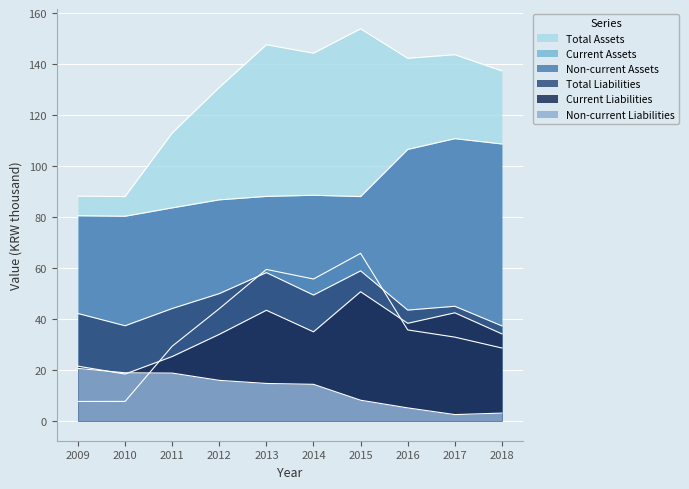

Reading left to right, extract all data points from this chart.

Total Assets: 2009=88.3	2010=88.1	2011=113.1	2012=131.0	2013=147.7	2014=144.4	2015=154.0	2016=142.4	2017=143.8	2018=137.5
Current Assets: 2009=7.7	2010=7.7	2011=29.4	2012=44.1	2013=59.5	2014=55.8	2015=65.9	2016=35.8	2017=33.0	2018=28.7
Non-current Assets: 2009=80.6	2010=80.4	2011=83.7	2012=86.8	2013=88.2	2014=88.6	2015=88.1	2016=106.6	2017=110.9	2018=108.8
Total Liabilities: 2009=42.2	2010=37.4	2011=44.2	2012=50.0	2013=58.3	2014=49.5	2015=59.0	2016=43.6	2017=45.1	2018=37.4
Current Liabilities: 2009=21.6	2010=18.5	2011=25.3	2012=34.1	2013=43.5	2014=35.0	2015=50.8	2016=38.4	2017=42.5	2018=34.2
Non-current Liabilities: 2009=20.7	2010=19.0	2011=18.8	2012=16.0	2013=14.8	2014=14.4	2015=8.2	2016=5.2	2017=2.6	2018=3.1